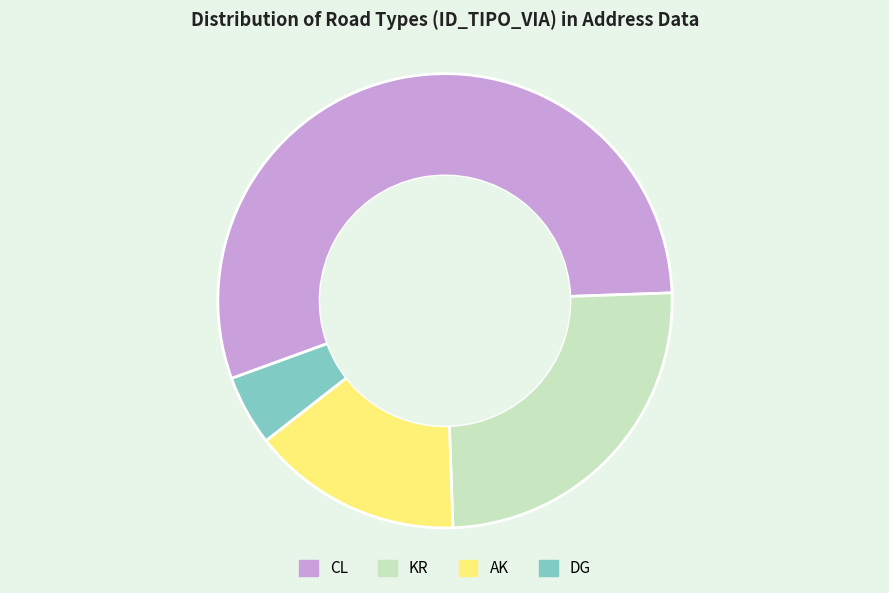

Which category accounts for the majority?

CL